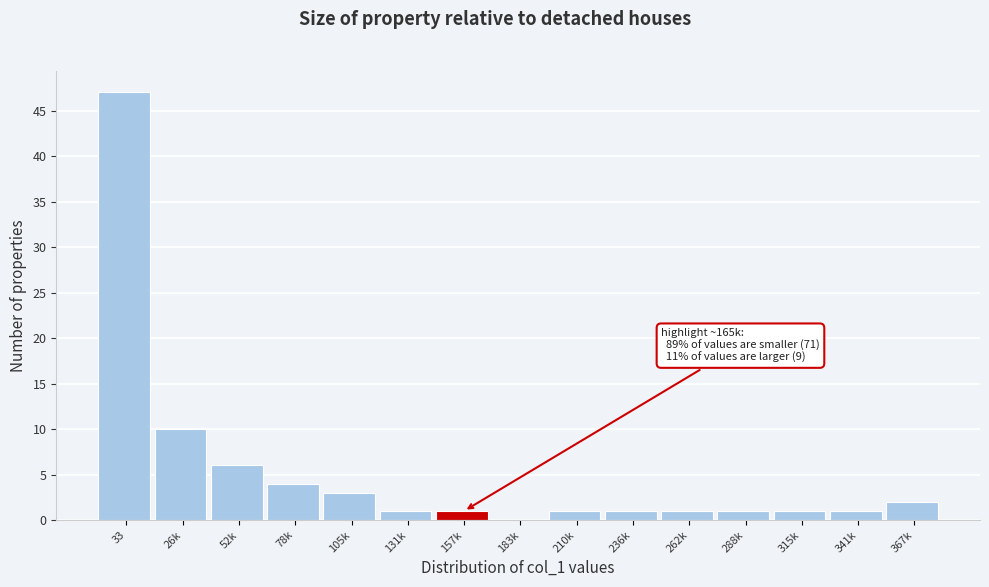

Reading left to right, transcribe all the data shown in this chart.

33=47	26k=10	52k=6	78k=4	105k=3	131k=1	157k=1	183k=0	210k=1	236k=1	262k=1	288k=1	315k=1	341k=1	367k=2